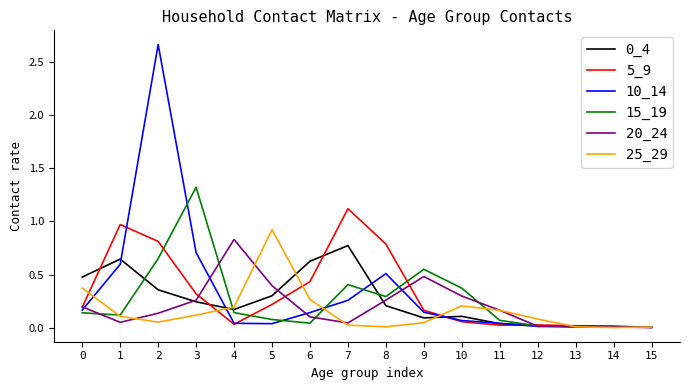

Is the value of 25_29 at 8 greater than the value of 0_4 at 8?

No